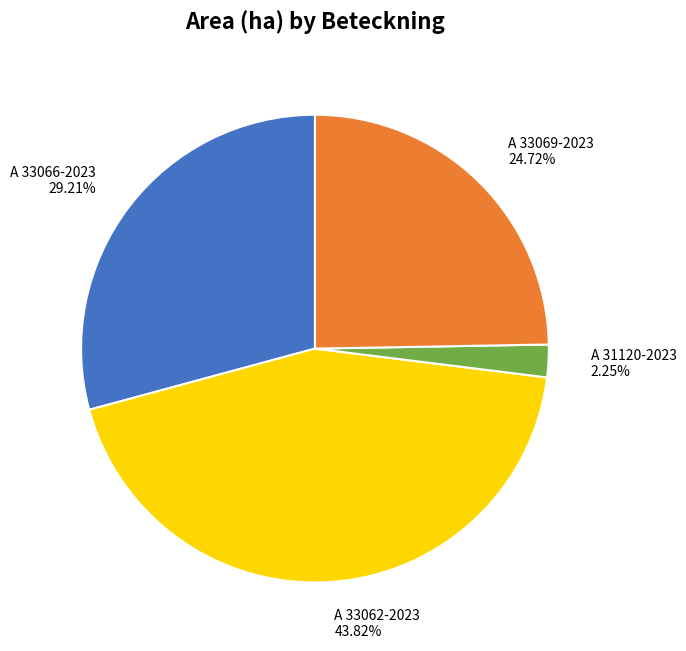

Between A 33069-2023 and A 31120-2023, which is larger?

A 33069-2023